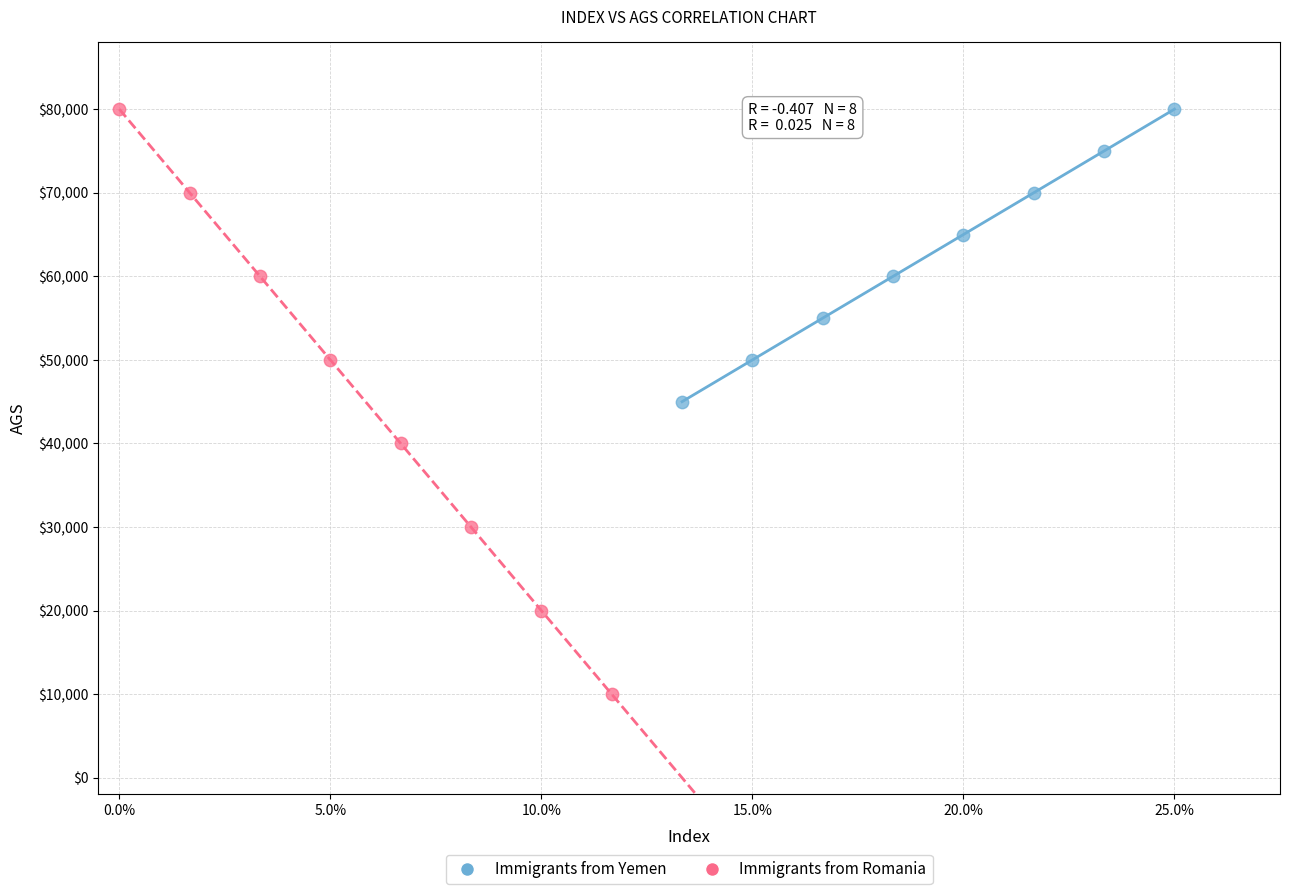

Which series has the widest spread of Y values?

Immigrants from Romania